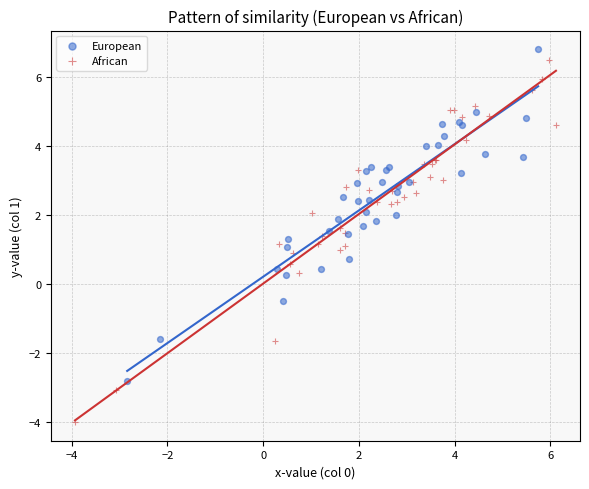

What are all the series names shown in the legend?

European, African